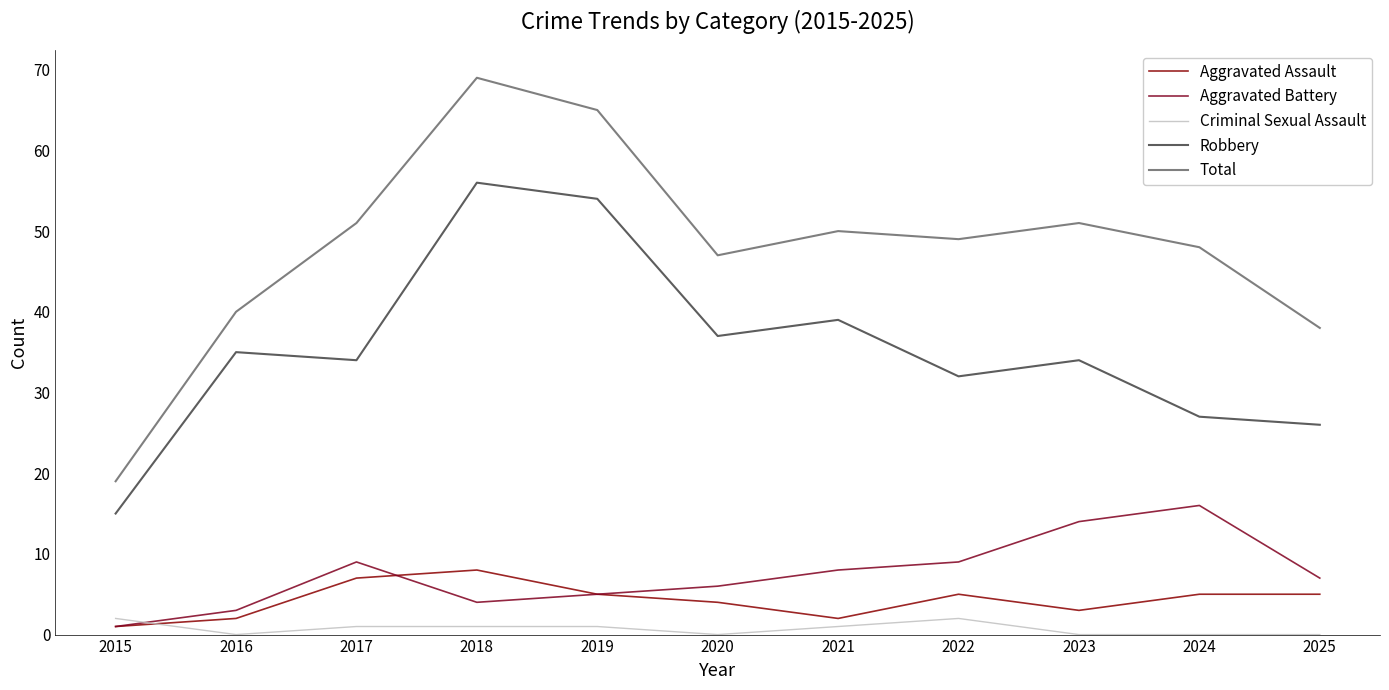

True or false: Robbery and Criminal Sexual Assault intersect in this chart.

False